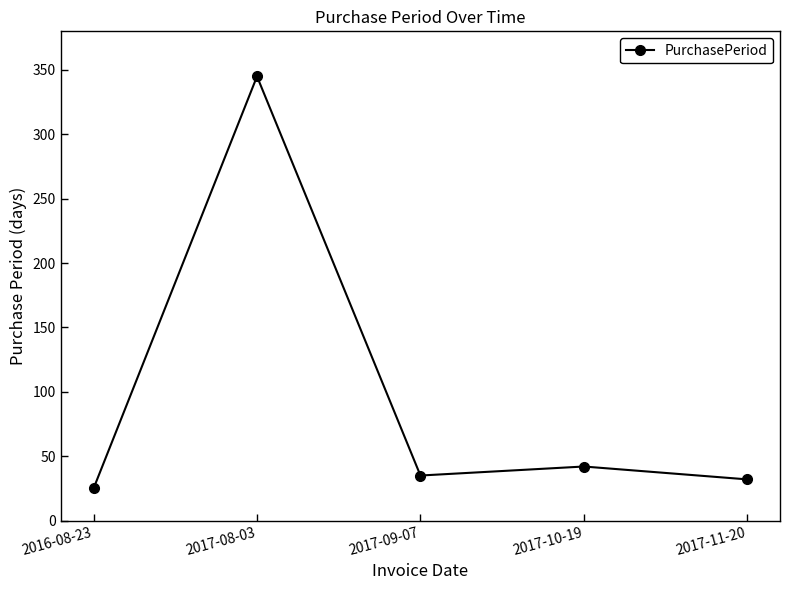

Which has a higher value, 2017-08-03 or 2017-10-19?

2017-08-03